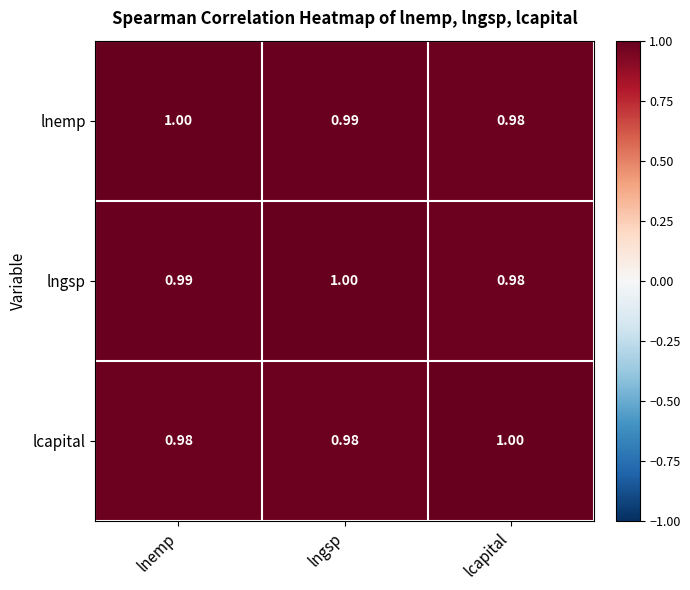

Is the value of lcapital at lngsp greater than the value of lnemp at lngsp?

No